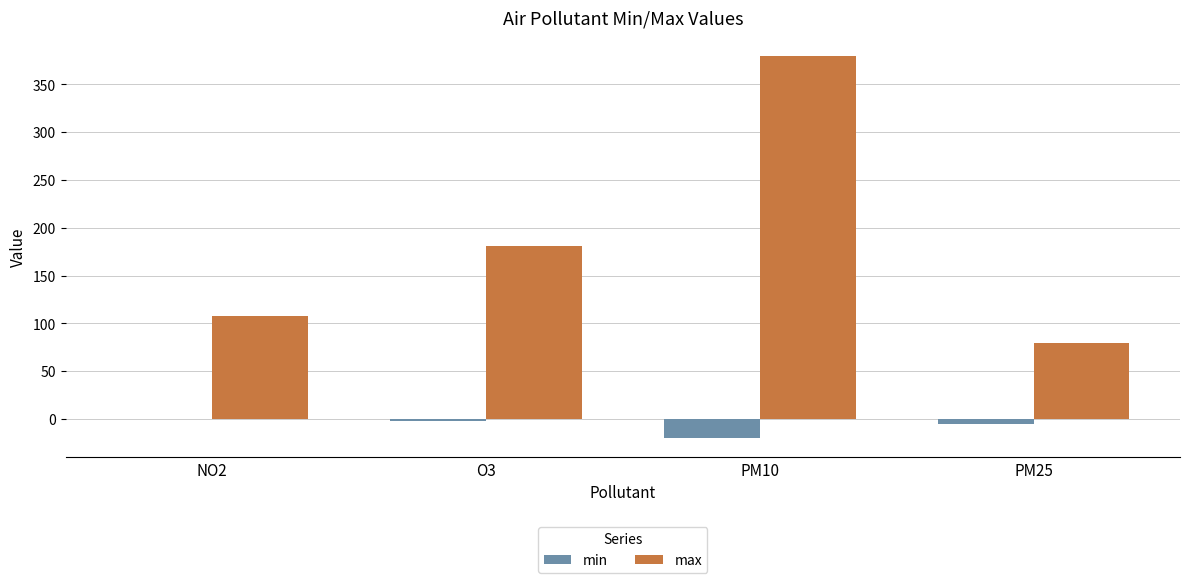

Reading left to right, transcribe all the data shown in this chart.

min: -0.3	-2.2	-19.9	-4.9
max: 107.5	180.5	379.5	79.7